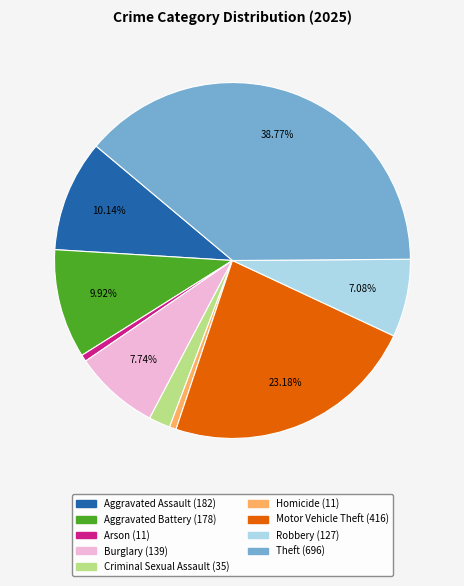

Is there a majority slice in this chart?

No